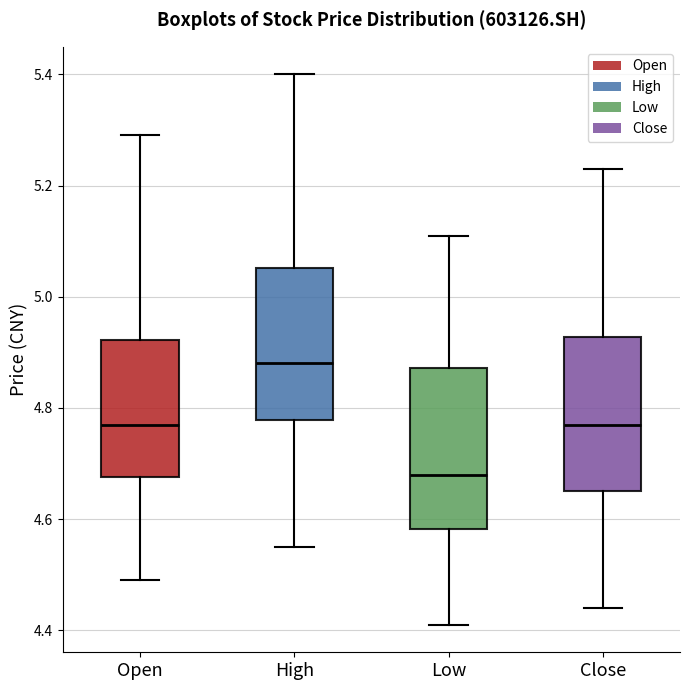

Where is the lower edge of the box for Close on the y-axis? The values are not printed on the chart, so give them approximately, as read against the axis.

4.66